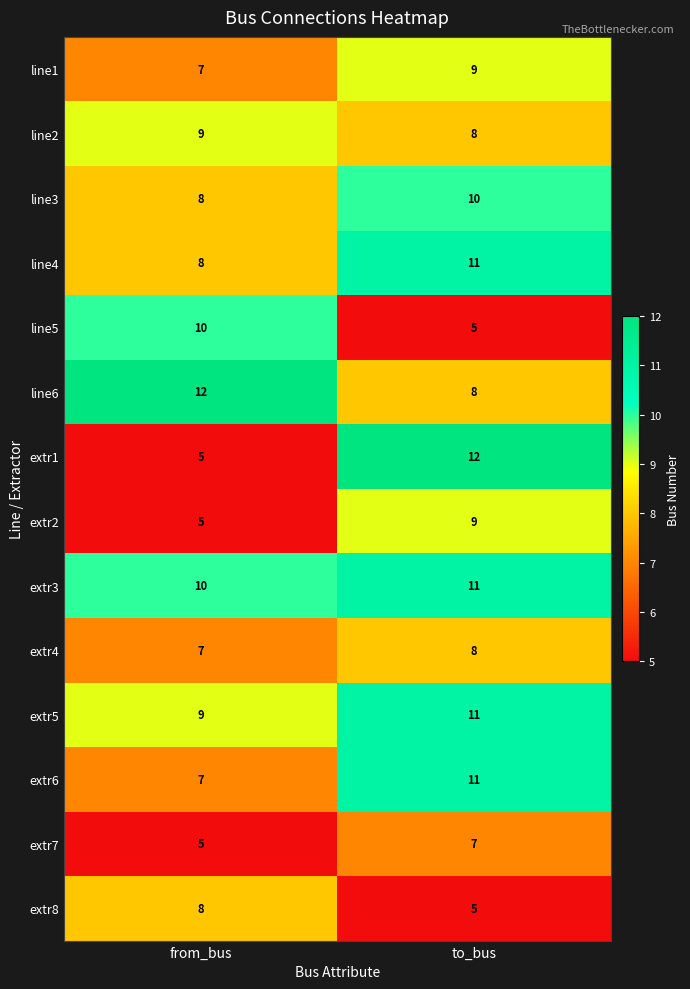

List the labels in order of extr7 value, smallest first.

from_bus, to_bus